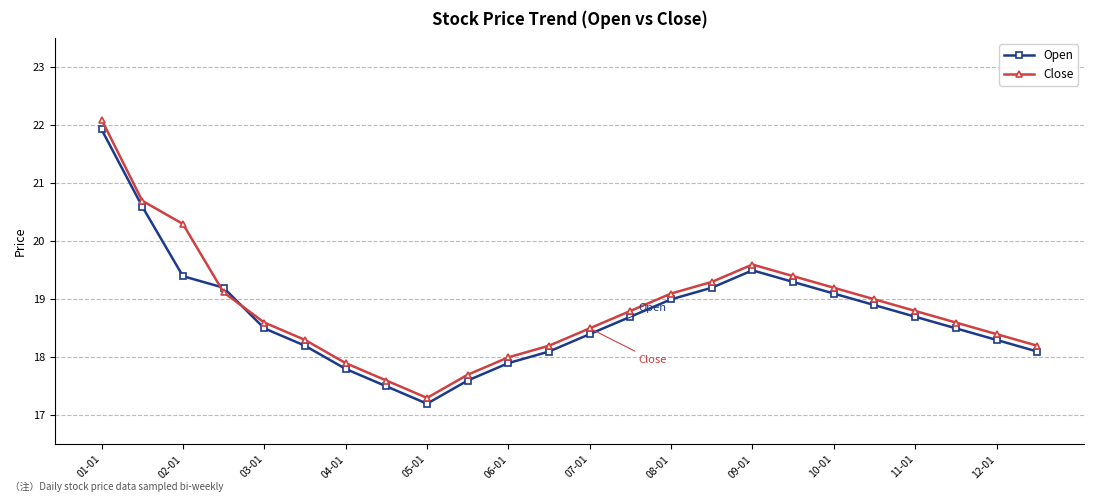

How many categories are shown in the chart?

24